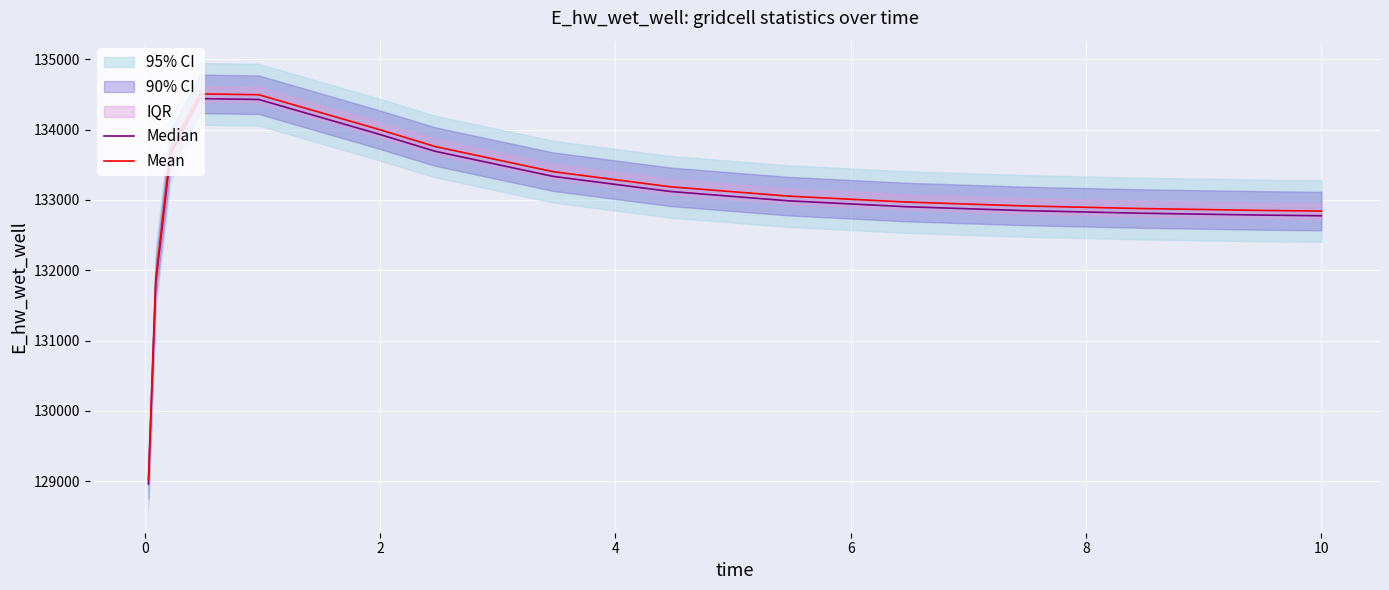

At 10, list the series in order from largest to smallest.

Mean, Median